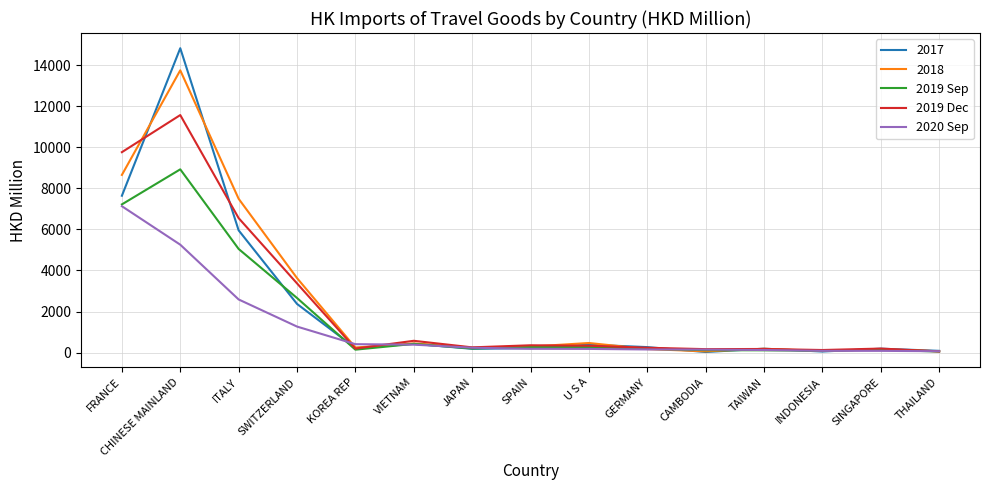

At which label does 2018 reach its peak?

CHINESE MAINLAND